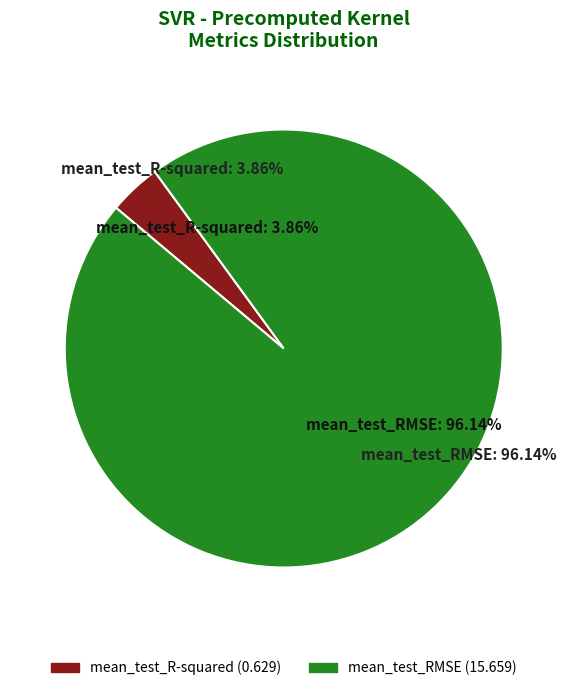

How many segments does this pie chart have?

2